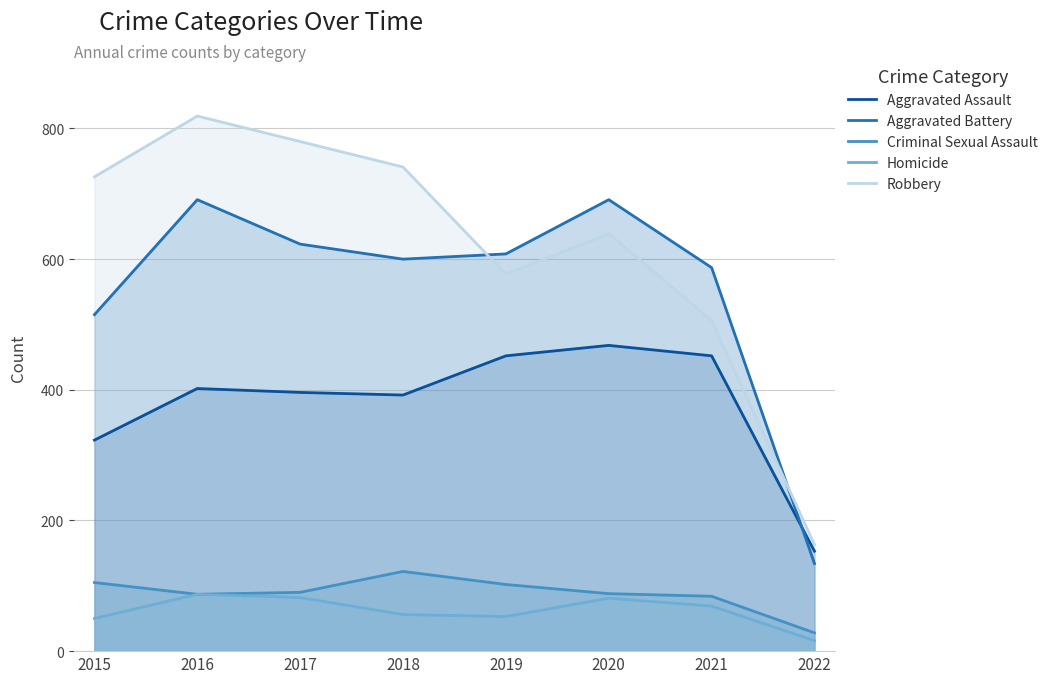

True or false: Homicide and Aggravated Battery cross at least once.

False